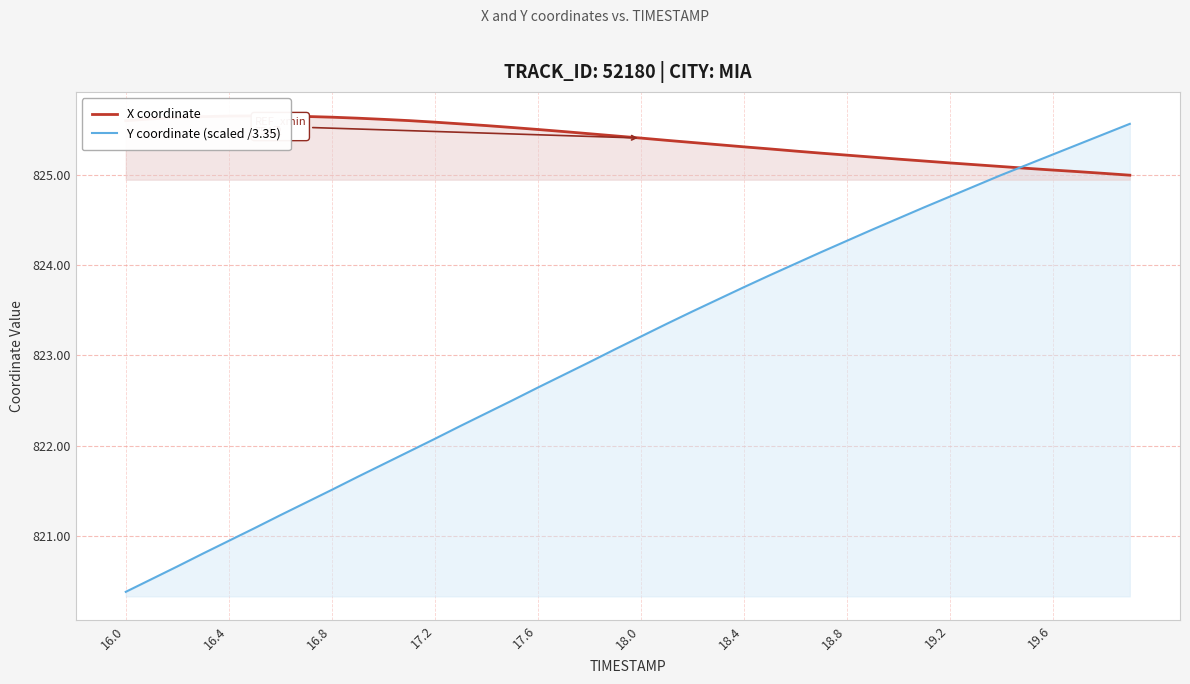

How many times do X coordinate and Y coordinate (scaled /3.35) cross each other?

1